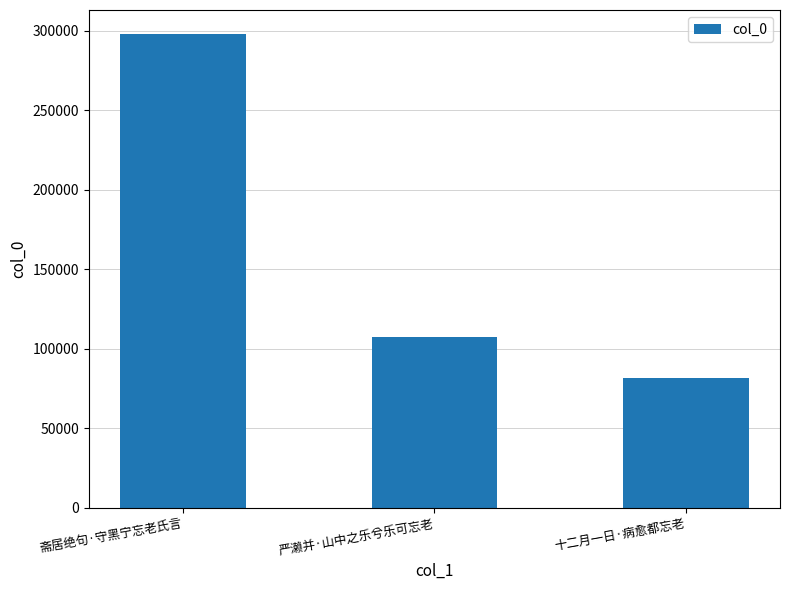

What is the change in value from 斋居绝句·守黑宁忘老氏言 to 十二月一日·病愈都忘老?

-216339